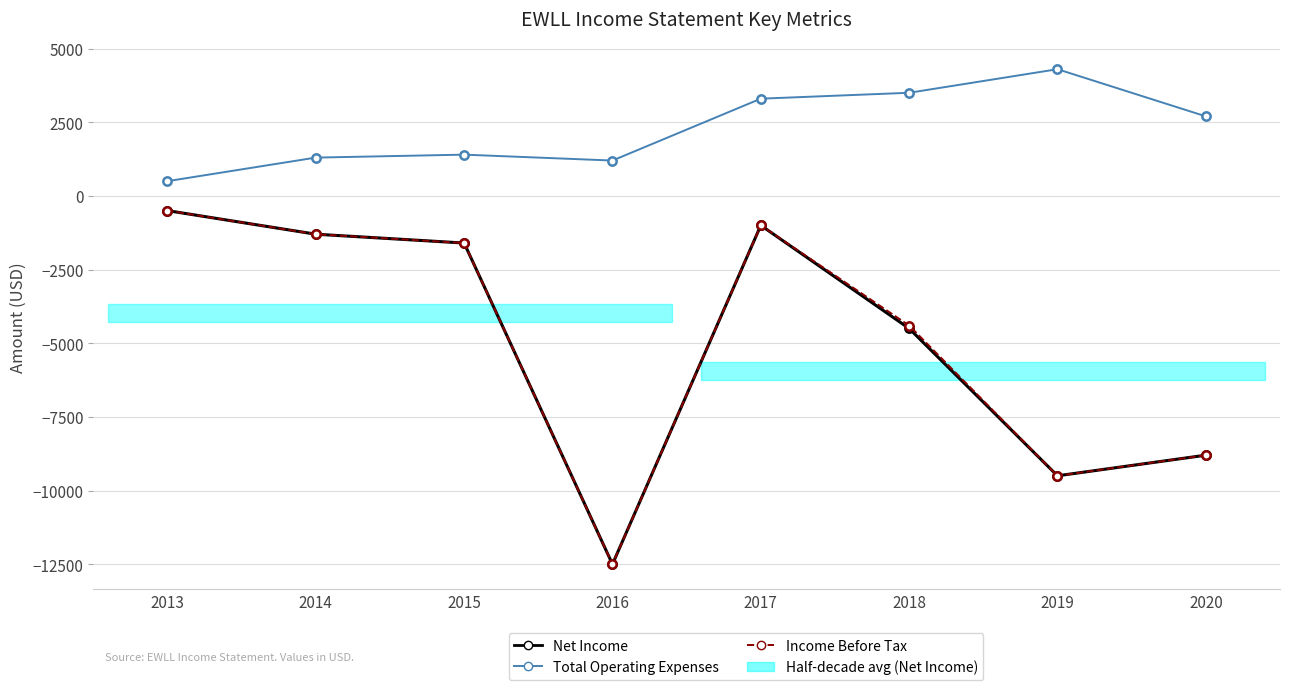

What value does the Total Operating Expenses series have at 2013?

500